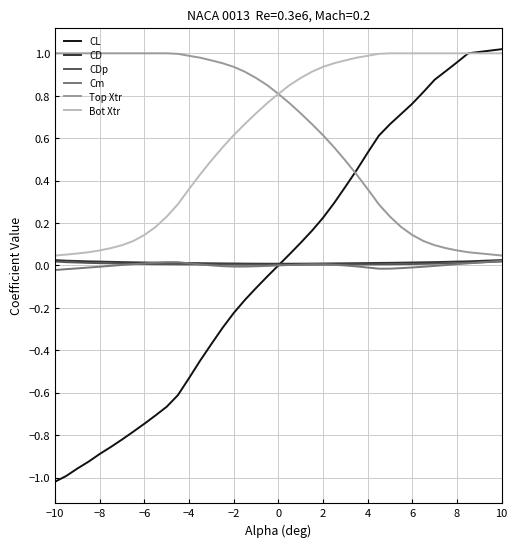

True or false: CDp and CD cross at least once.

False